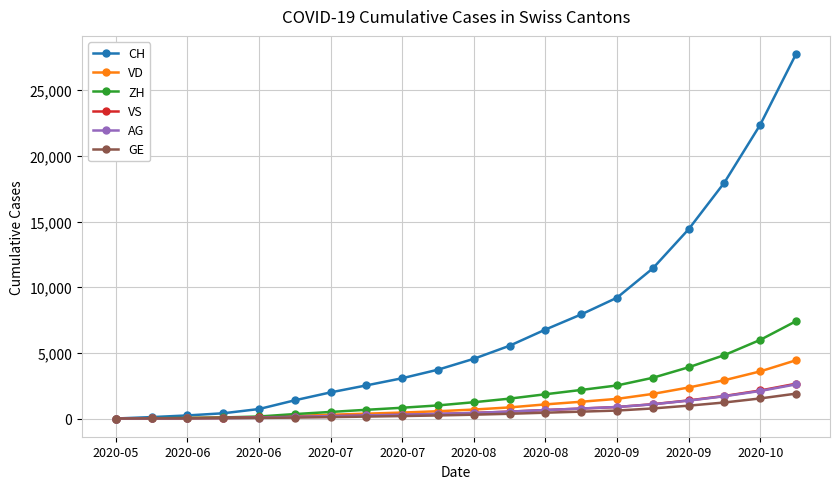

What is the maximum value shown in the chart?

27754